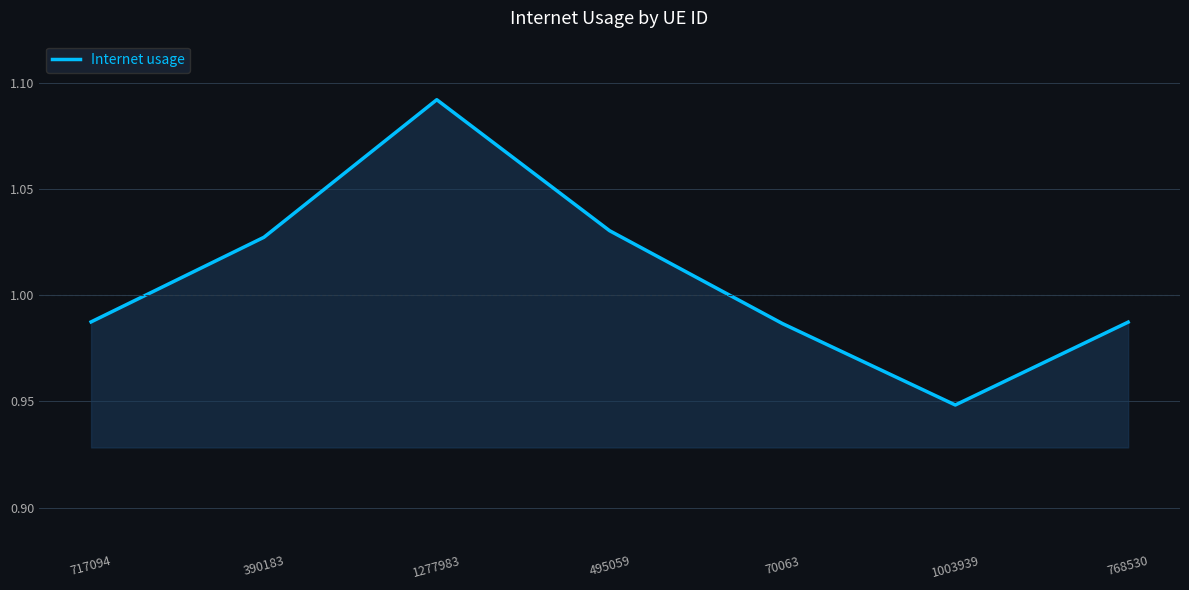

How many interior local valleys (lower than both neighbors) does the data have?

1